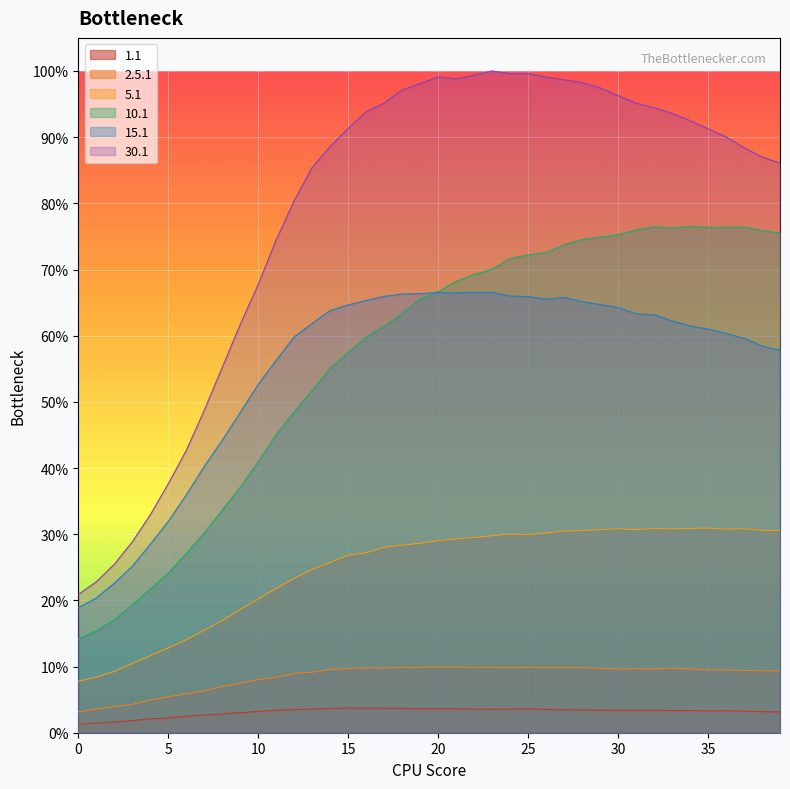

True or false: 5.1 and 2.5.1 intersect in this chart.

False